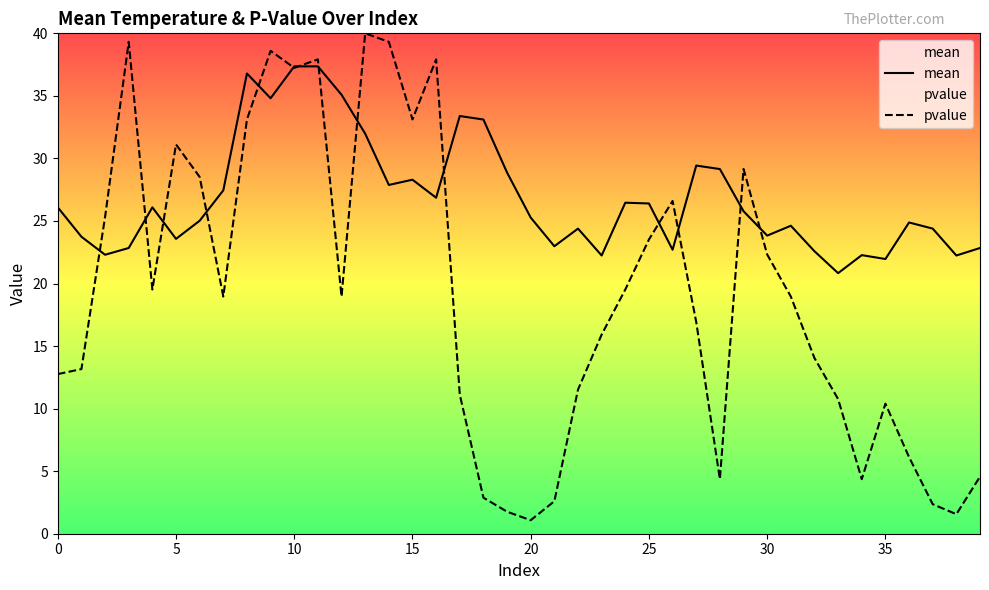

List the series in order of their peak value, highest first.

pvalue, mean